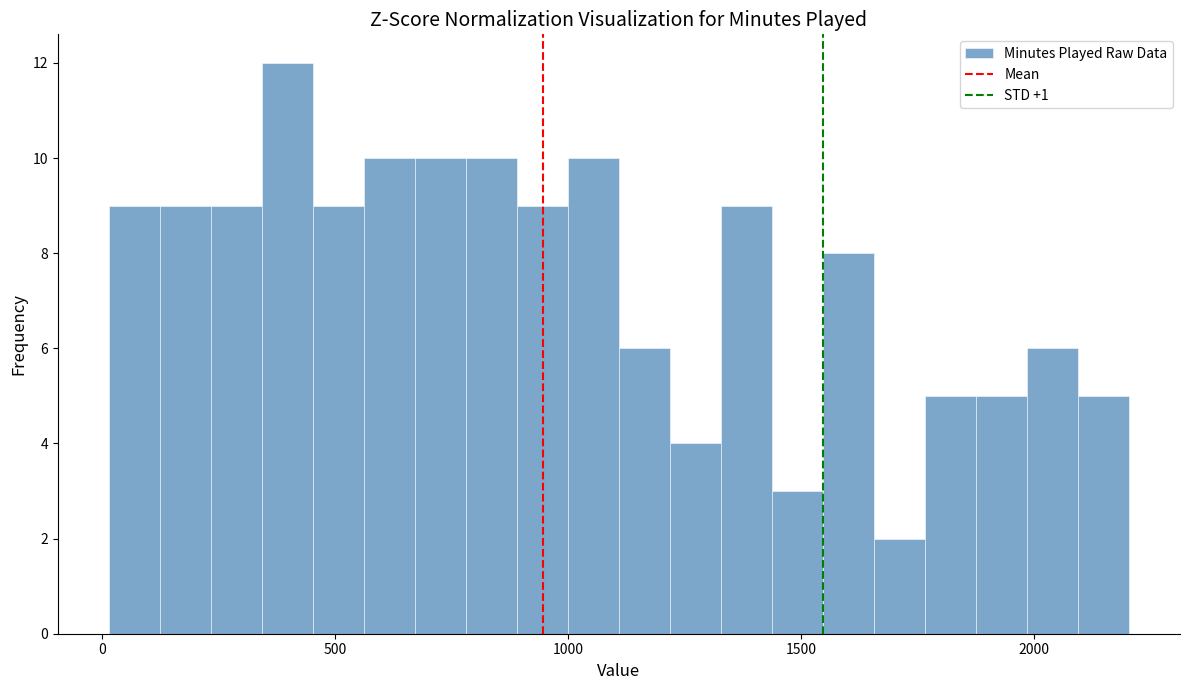

Read against the x-axis, roughly where is the centre of the tallest bar?

400